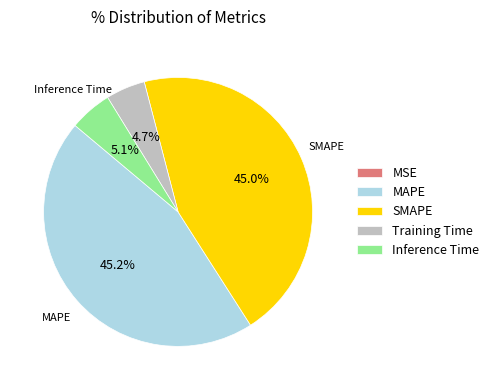

Does any single category account for the majority?

No